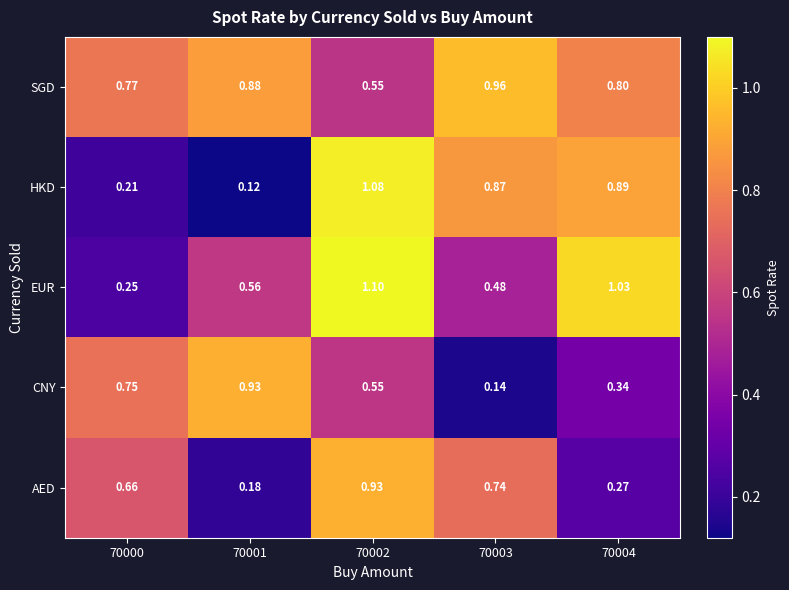

Which series has the largest total across all categories?

SGD